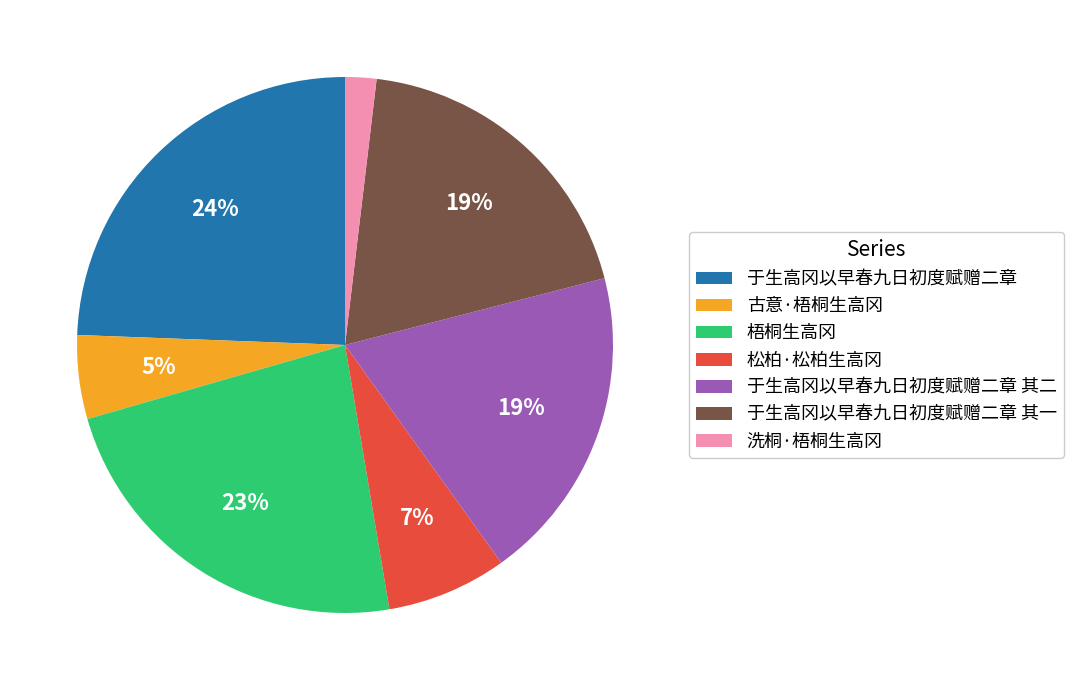

Which has a higher value, 于生高冈以早春九日初度赋赠二章 or 于生高冈以早春九日初度赋赠二章 其二?

于生高冈以早春九日初度赋赠二章